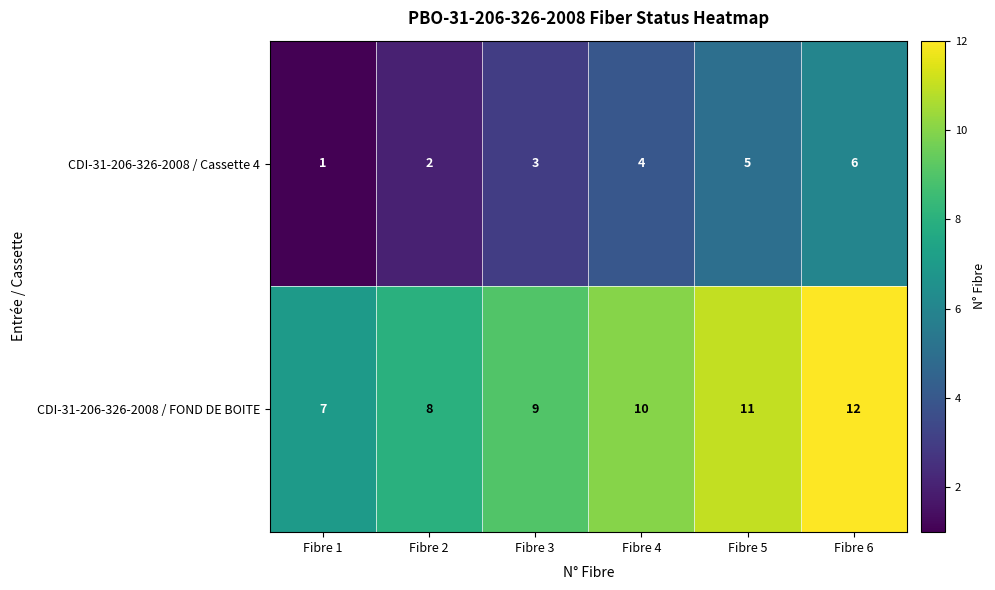

What is the sum of all CDI-31-206-326-2008 / FOND DE BOITE values?

57